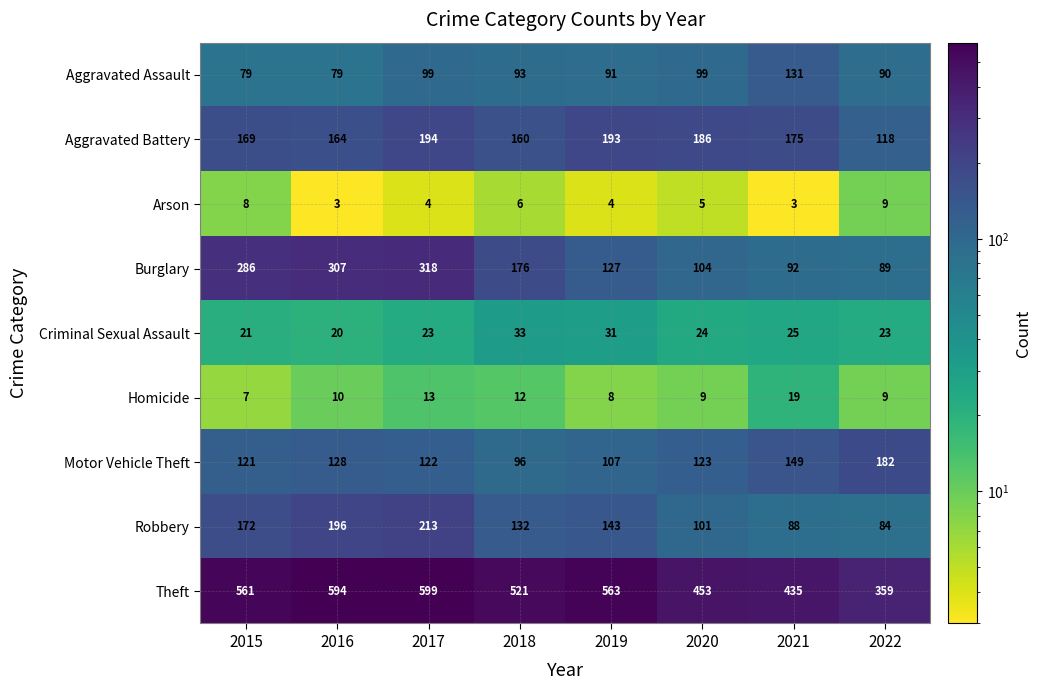

Rank the series by their maximum value, from lowest to highest.

Arson, Homicide, Criminal Sexual Assault, Aggravated Assault, Motor Vehicle Theft, Aggravated Battery, Robbery, Burglary, Theft